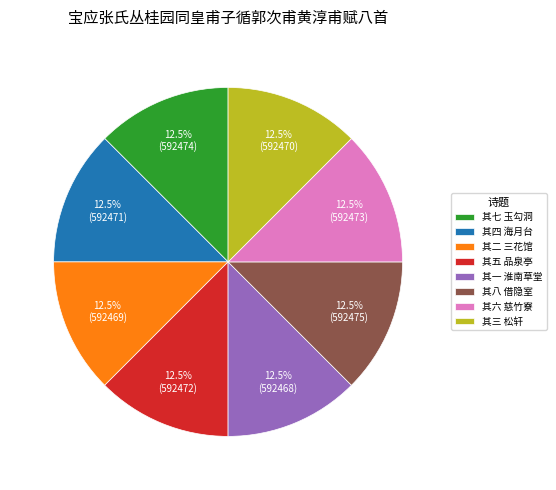

Combined, what portion of the pie is 其三 松轩 and 其八 借隐室?

25.0%